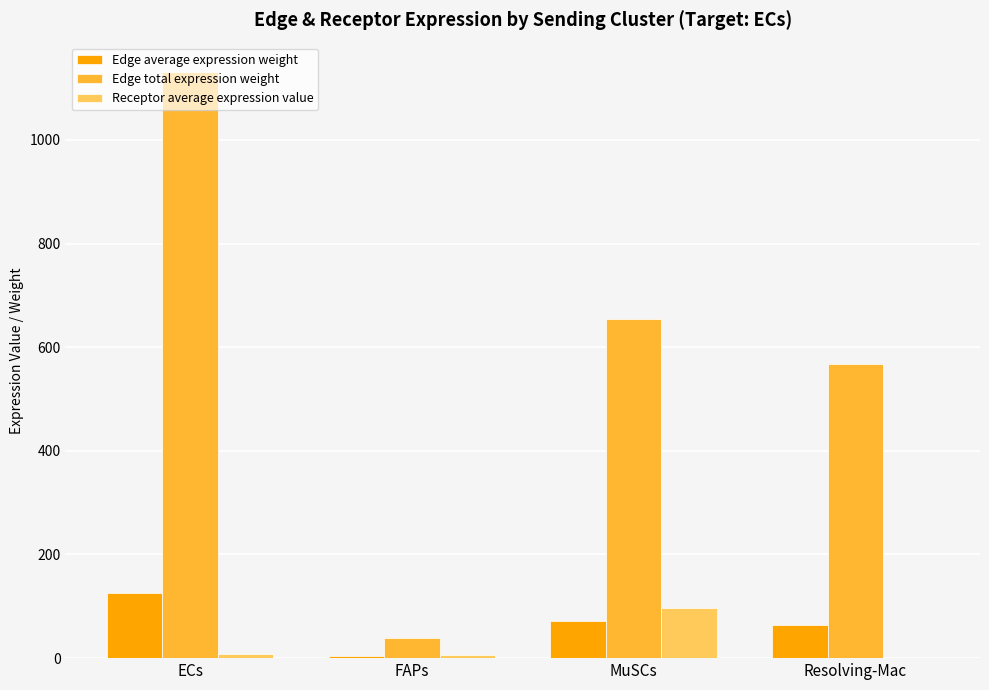

What is the approximate value of Edge average expression weight at MuSCs?

72.6